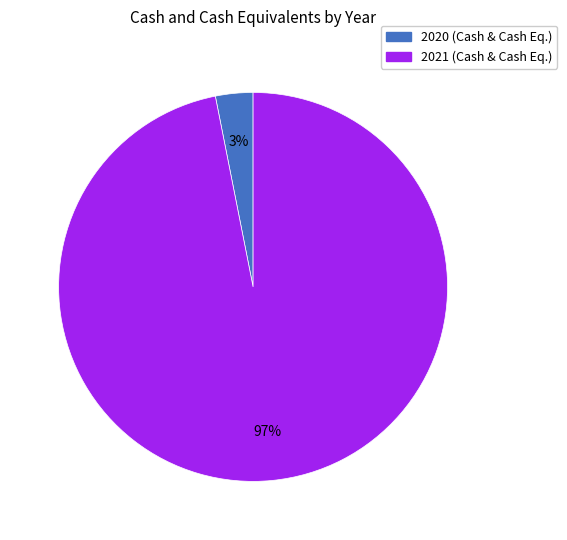

How many segments does this pie chart have?

2